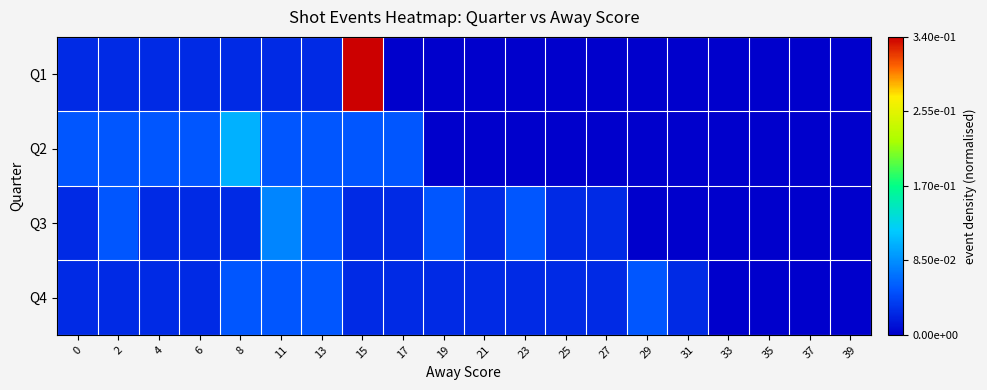

Between 4 and 6, which series saw the biggest shift?

Q1